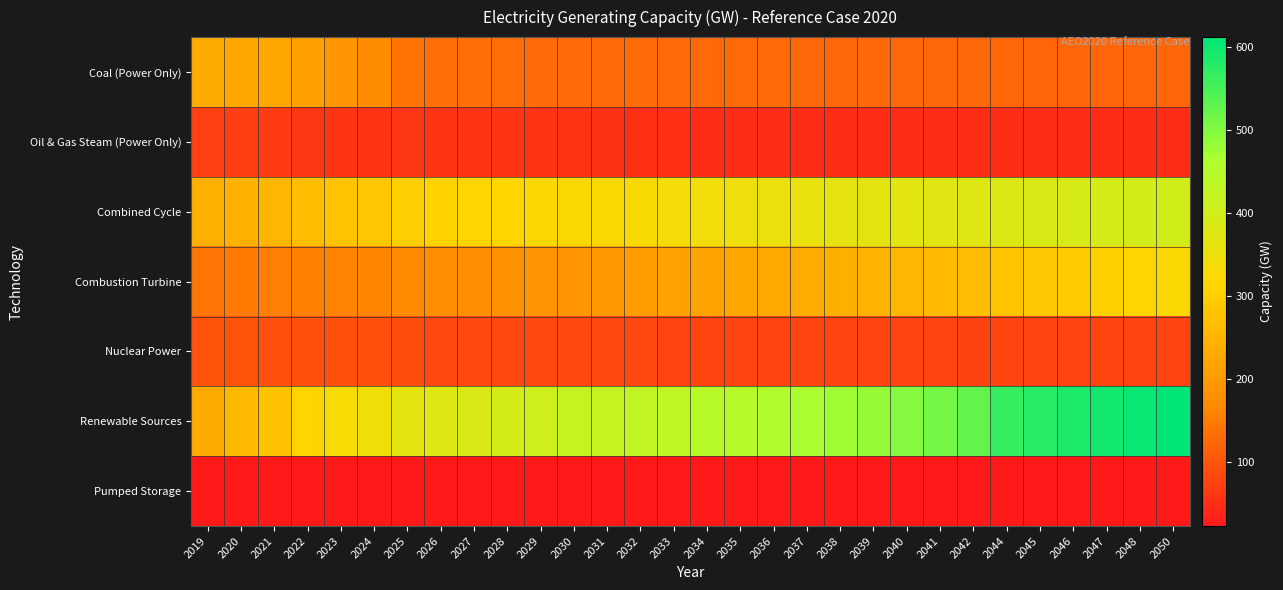

List the series in order of their peak value, highest first.

Renewable Sources, Combined Cycle, Combustion Turbine, Coal (Power Only), Nuclear Power, Oil & Gas Steam (Power Only), Pumped Storage